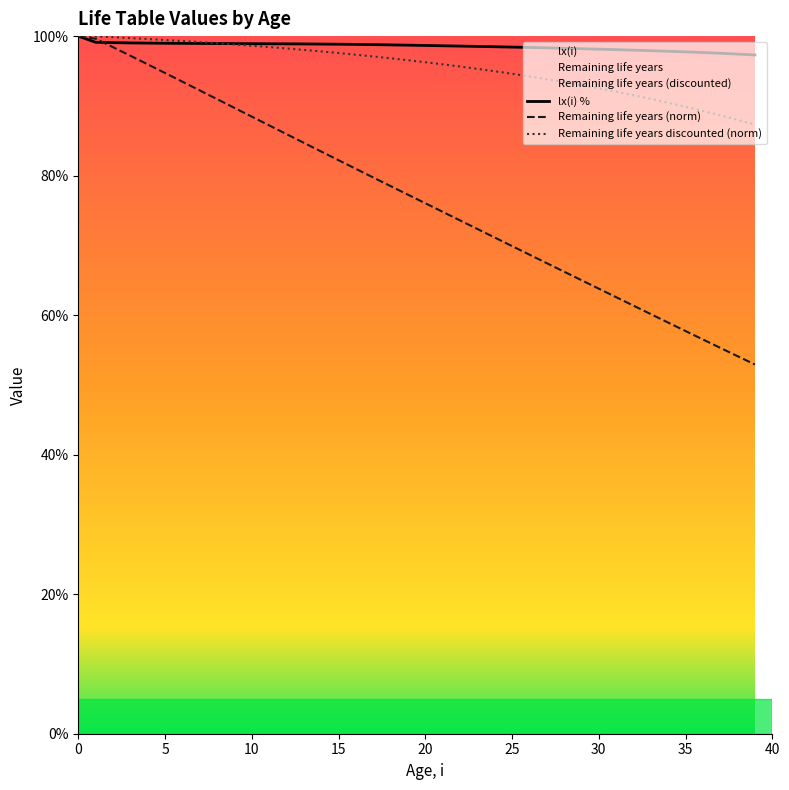

What is the value of the Remaining life years (discounted) point at the 40th from the left?

87.3